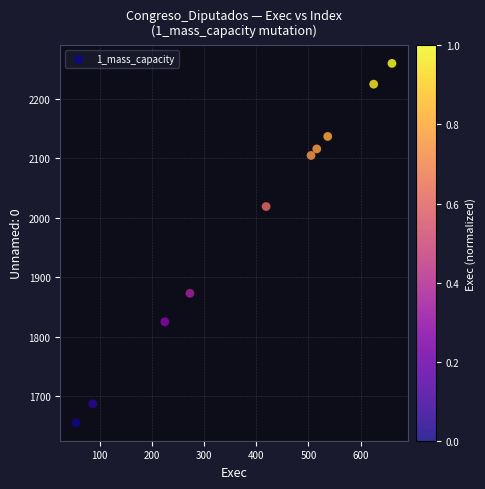

What Y value in the scatter plot is closest to 1957?

2019